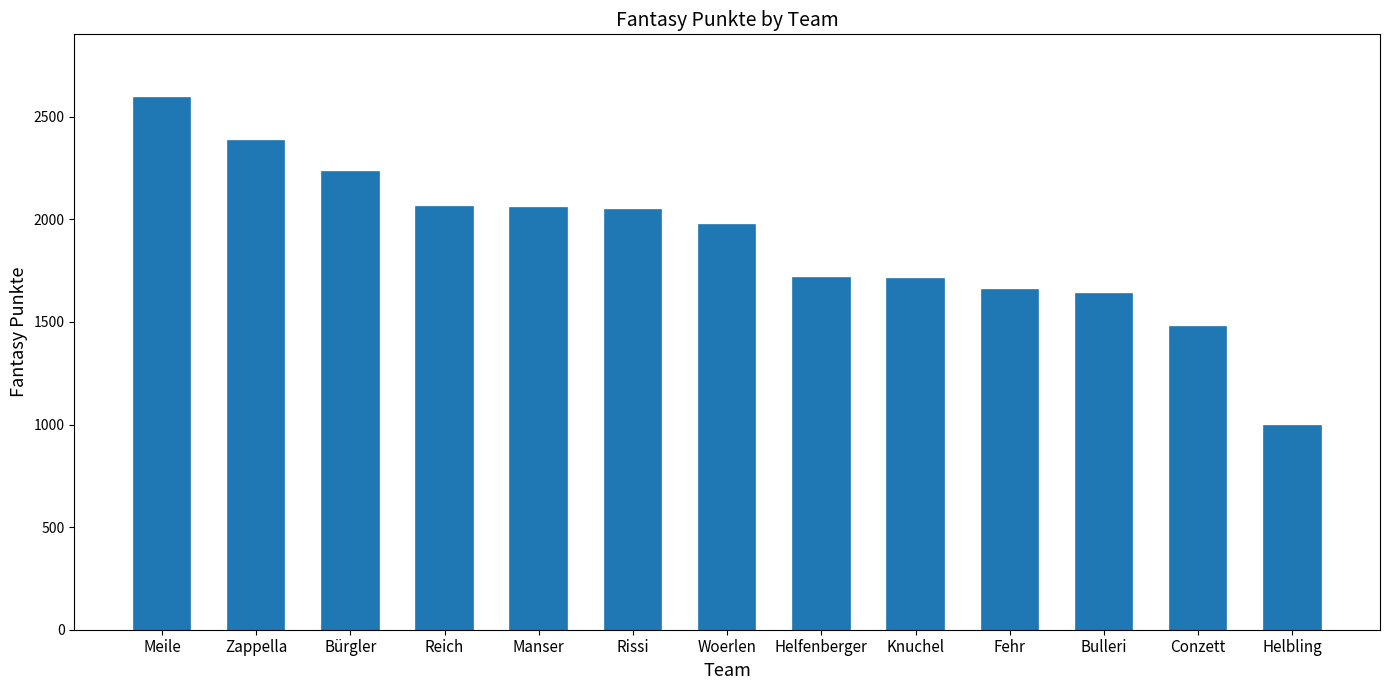

Is it true that the value at Helfenberger is 1712?

True